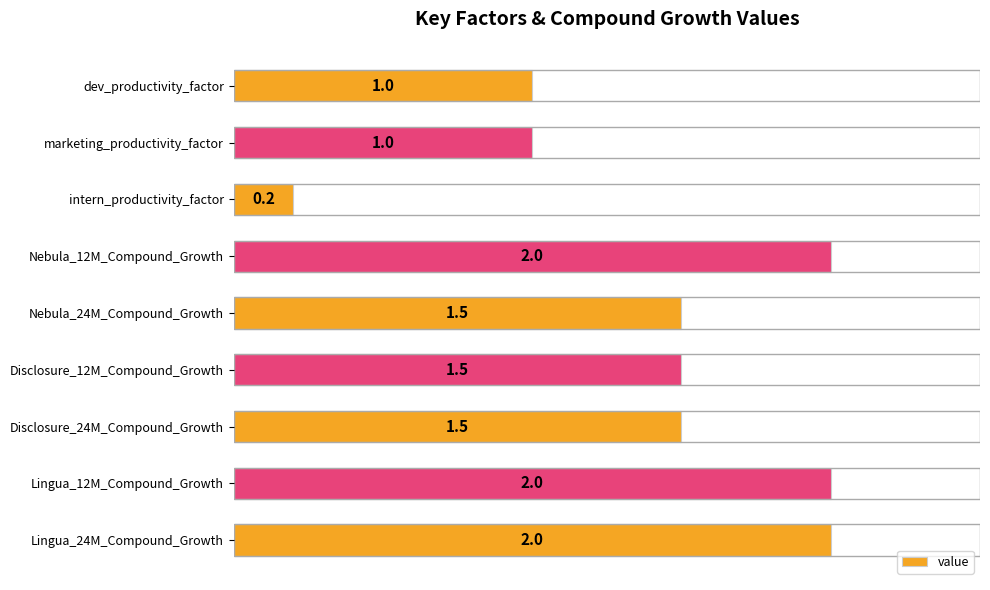

What is the label of the 5th bar from the bottom?

Nebula_24M_Compound_Growth